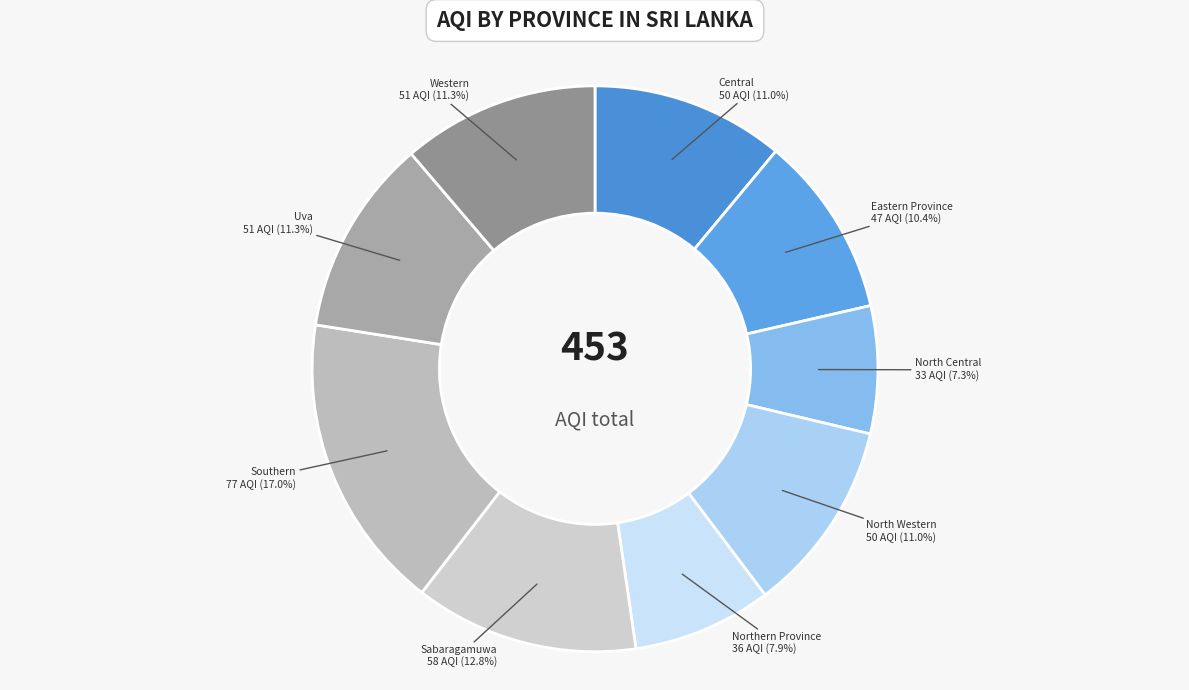

True or false: North Western accounts for 4% of the total.

False